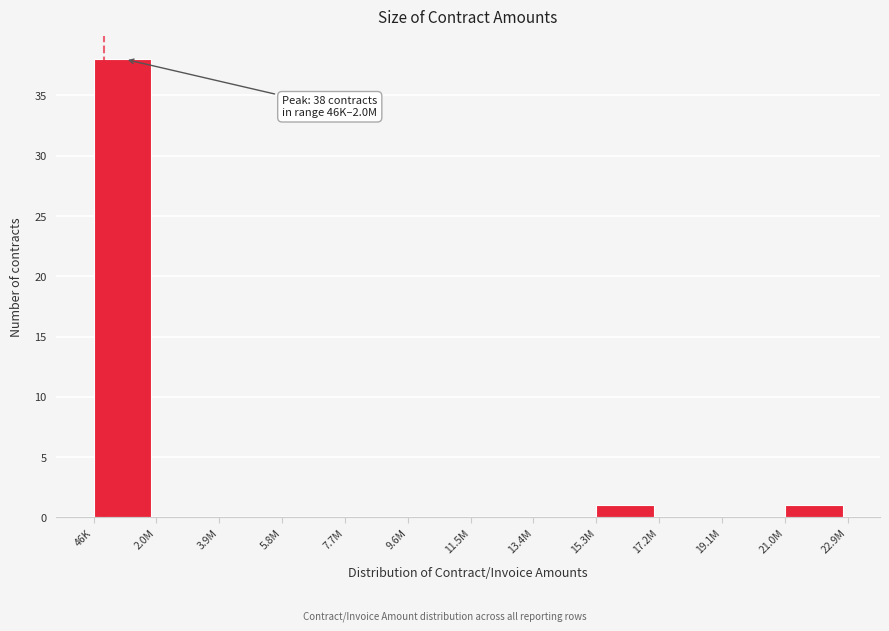

Reading right to left, transcribe all the data shown in this chart.

21.0M=1	19.1M=0	17.2M=0	15.3M=1	13.4M=0	11.5M=0	9.6M=0	7.7M=0	5.8M=0	3.9M=0	2.0M=0	46K=38